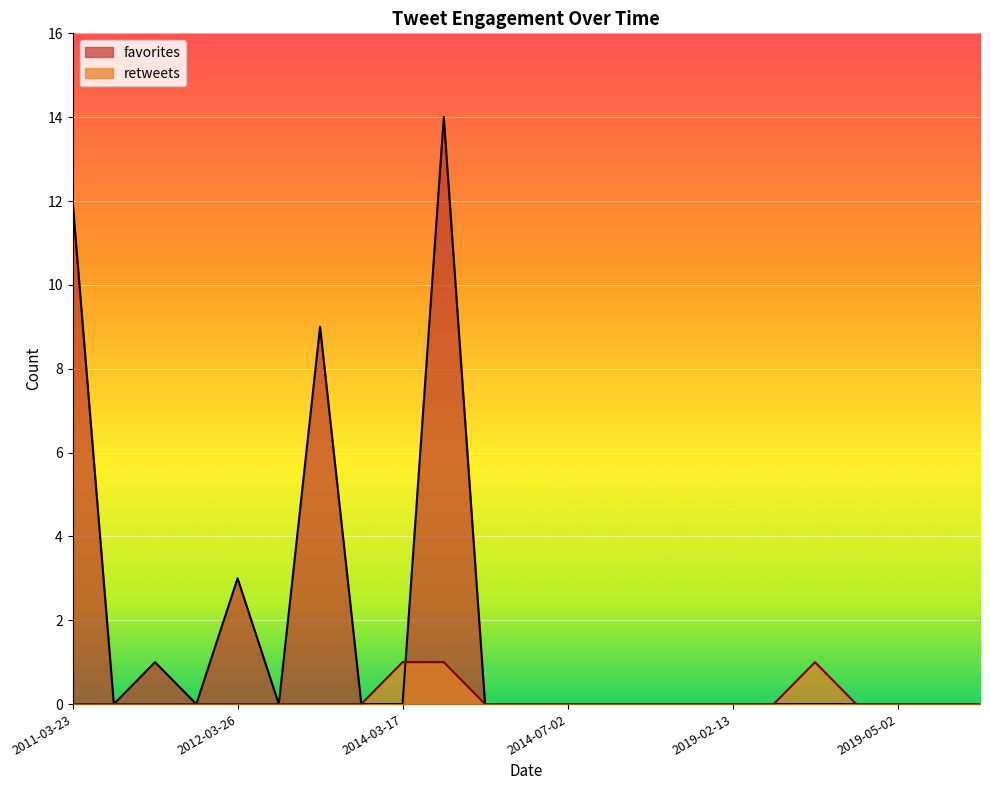

Rank the series at 2014-03-17 from lowest to highest value.

favorites, retweets